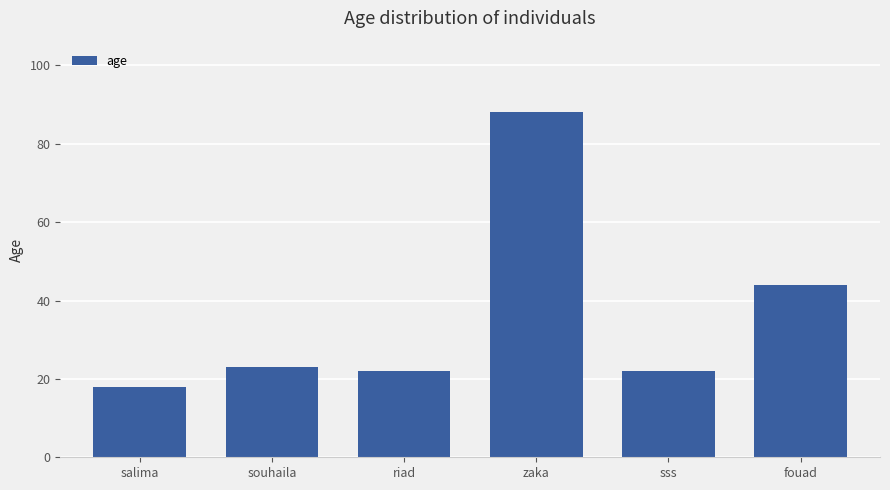

The chart shows a value of 88 at zaka. True or false?

True